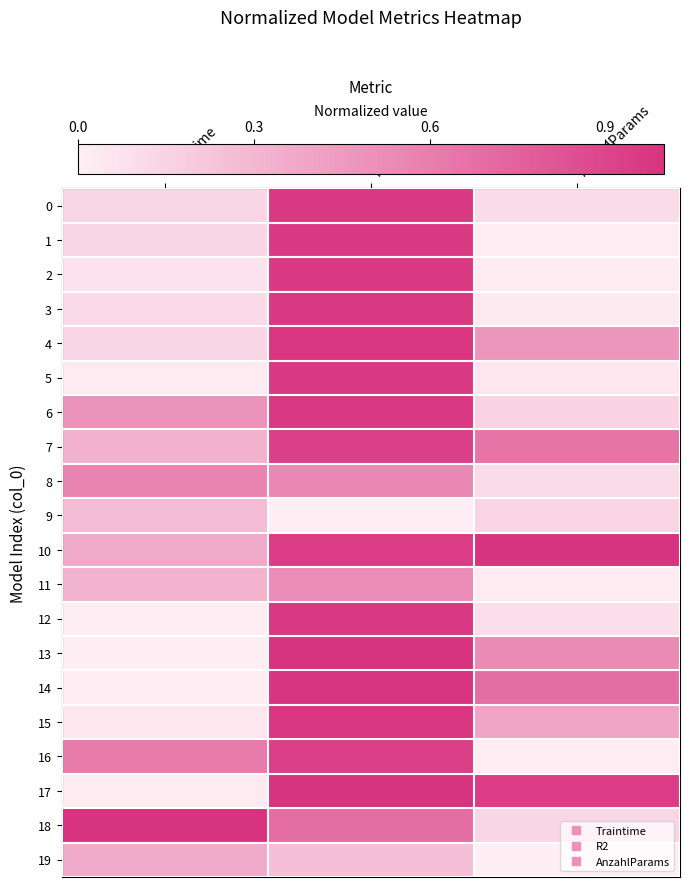

What is the spread (max minus min) of values at R2?

1.0